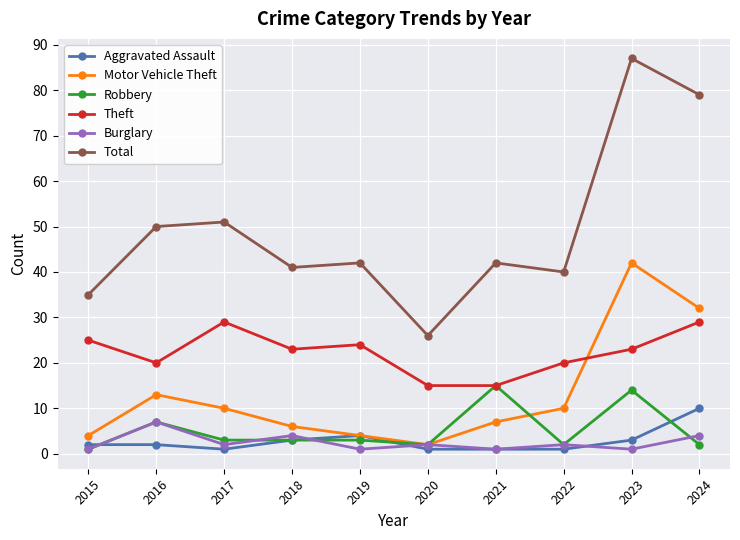

Rank the series by their maximum value, from highest to lowest.

Total, Motor Vehicle Theft, Theft, Robbery, Aggravated Assault, Burglary